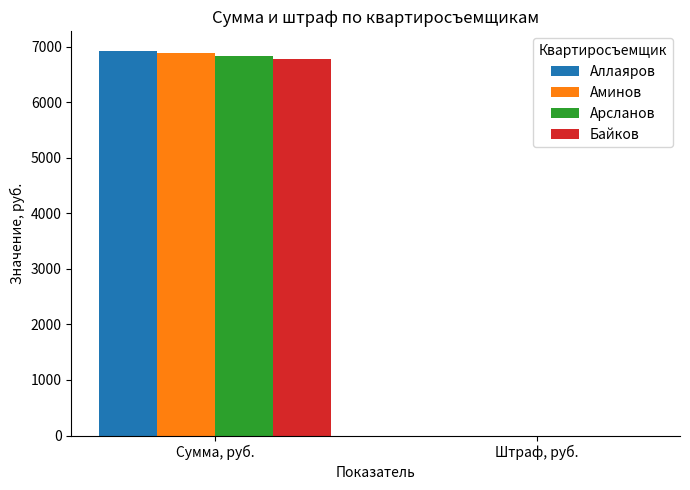

True or false: Байков has a value of 6781.5 at Сумма, руб..

True